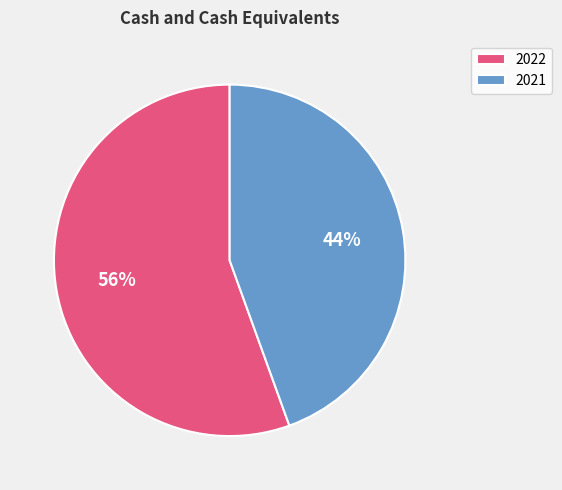

Is it true that 2021 is 44% of the pie?

True